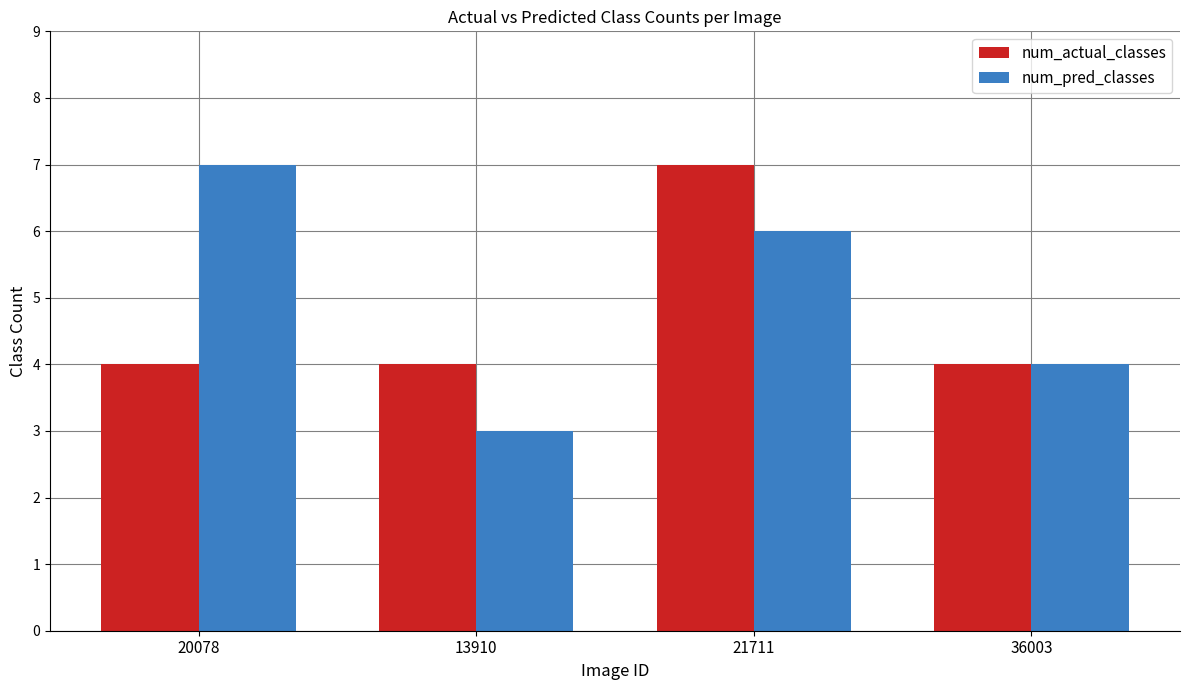

What is the label of the 3rd bar from the left?

21711